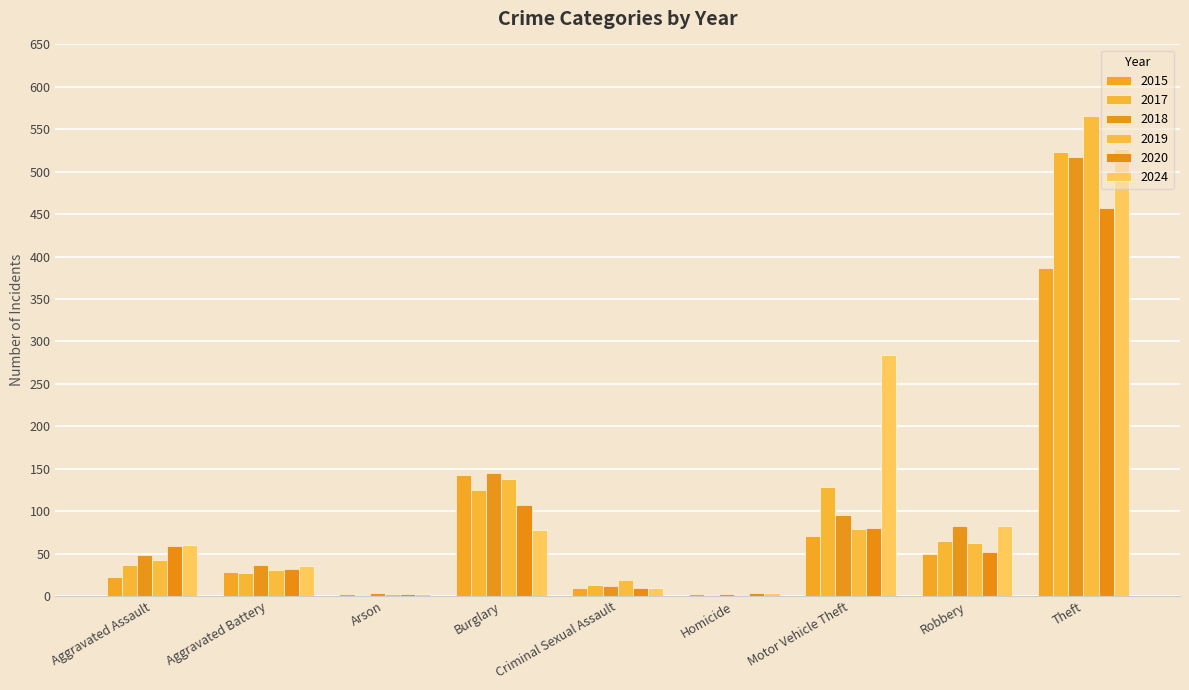

What is the label of the 3rd bar from the right?

Motor Vehicle Theft